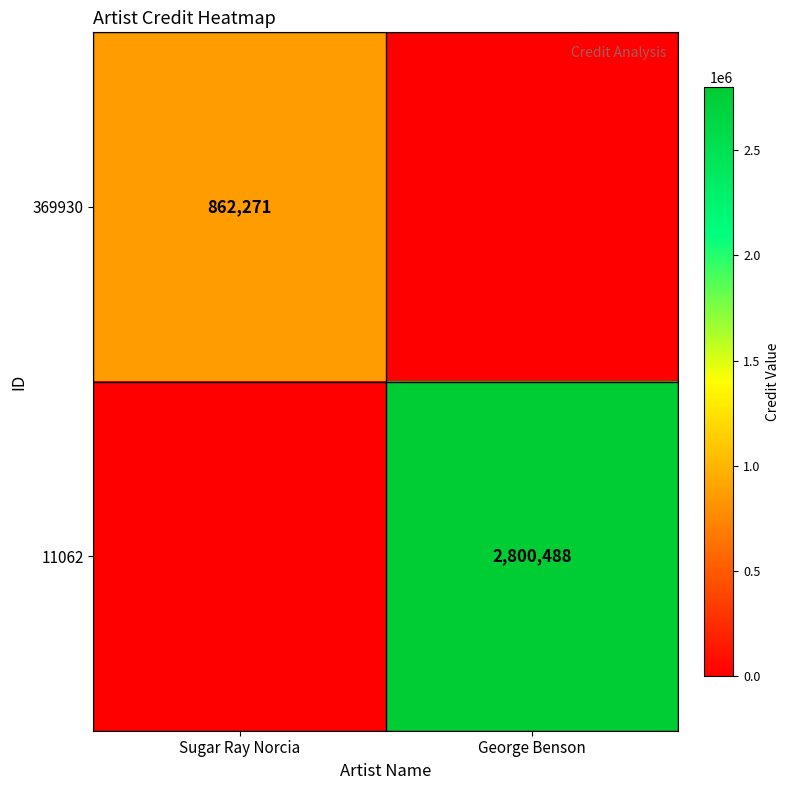

Is it true that 369930 equals 862271 at Sugar Ray Norcia?

True